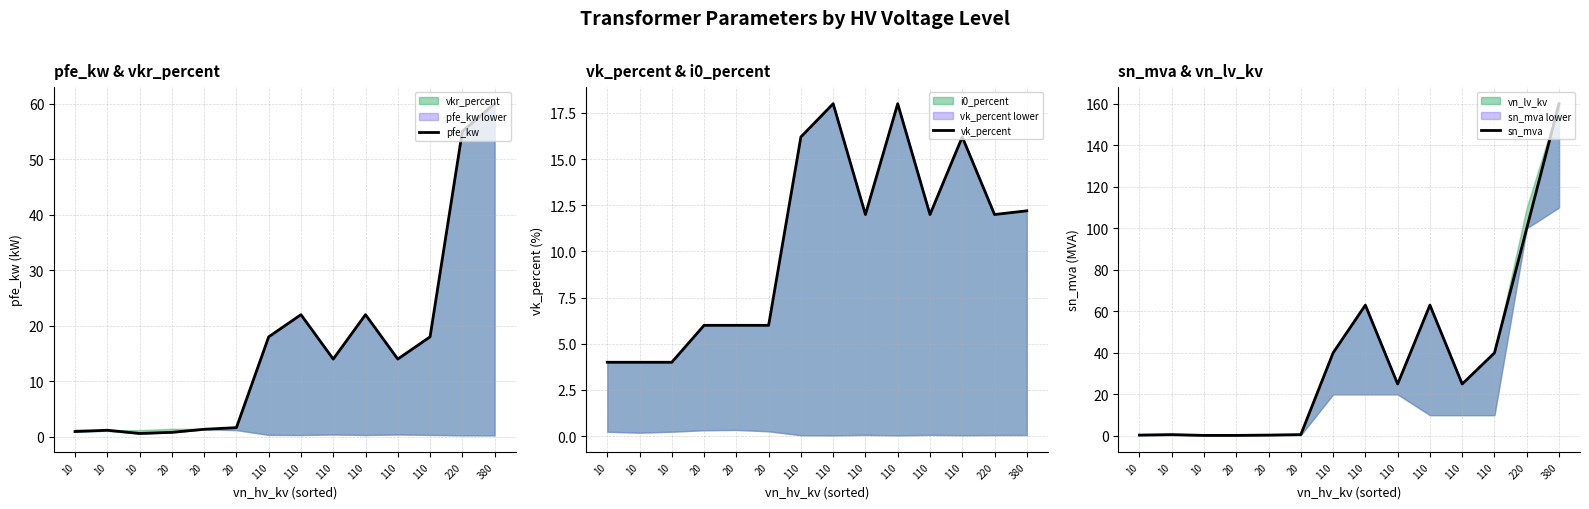

Where is the first local minimum for pfe_kw?

10